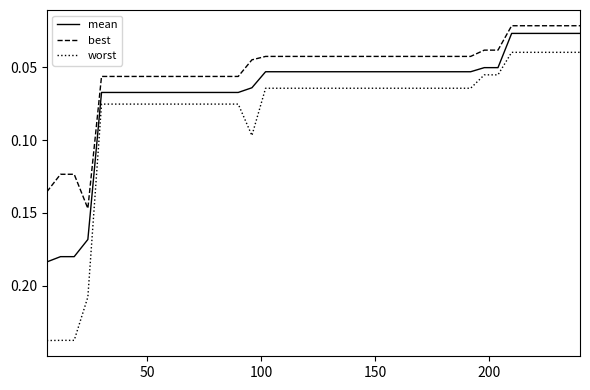

True or false: worst and best cross at least once.

False